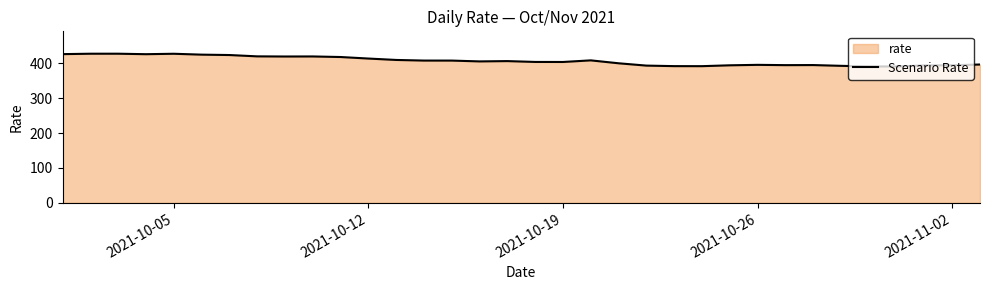

The value at 2021-10-05 is 427.7. True or false?

True